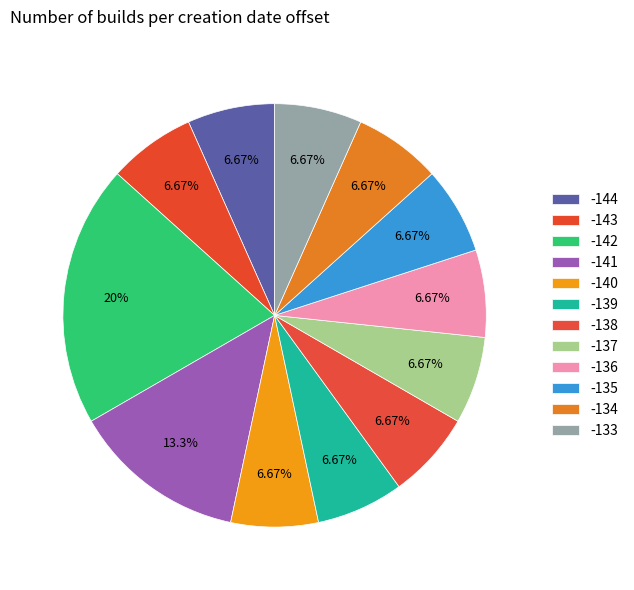

To the nearest percent, what is the difference between the -134 and -141 slice percentages?

7%